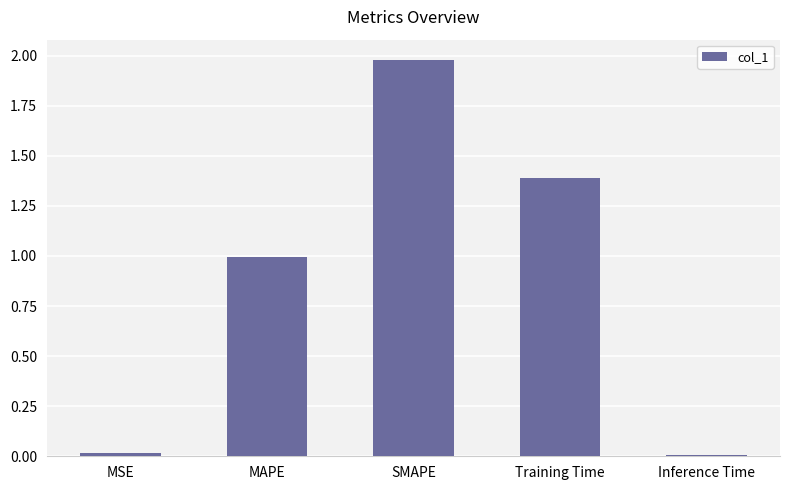

What is the average value?

0.9